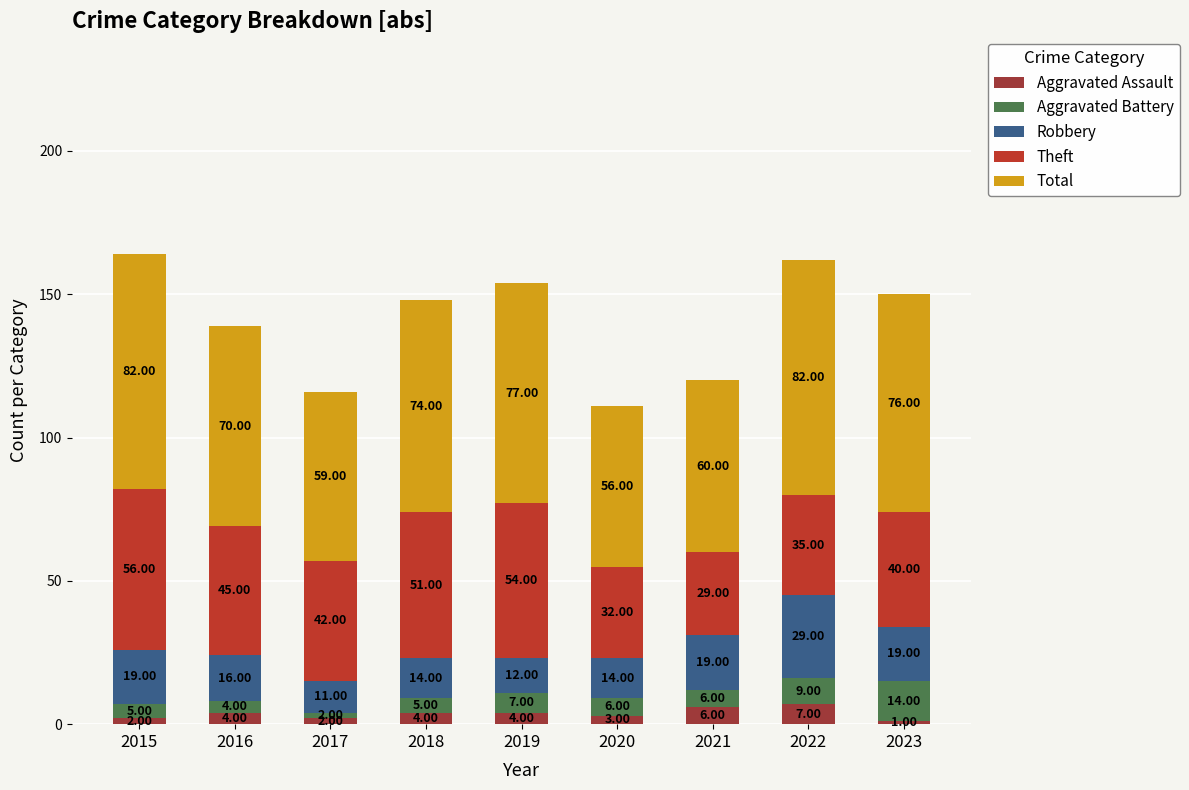

Does the chart contain any negative values?

No